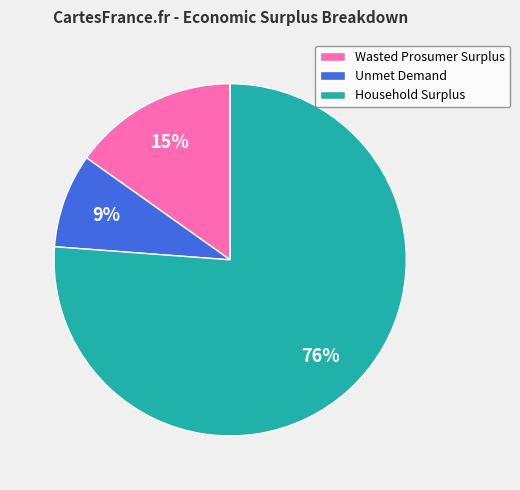

To the nearest percent, what is the average slice percentage?

33%